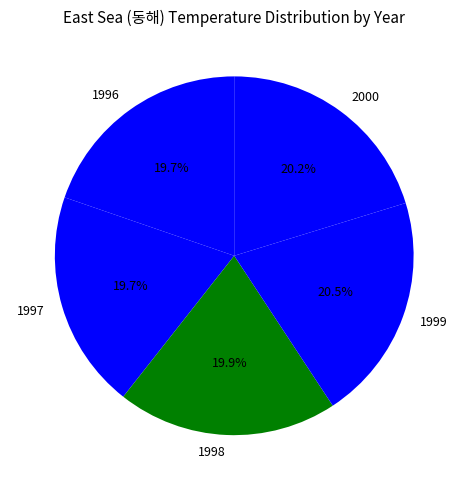

Count the number of slices in the pie.

5